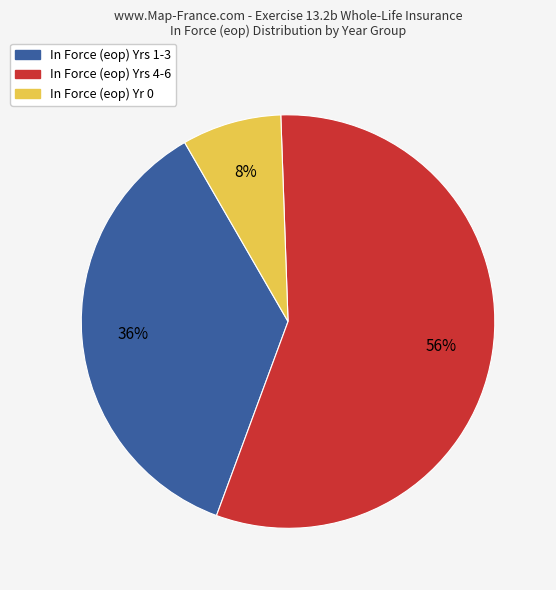

Which category has the biggest portion of the pie?

In Force (eop) Yrs 4-6